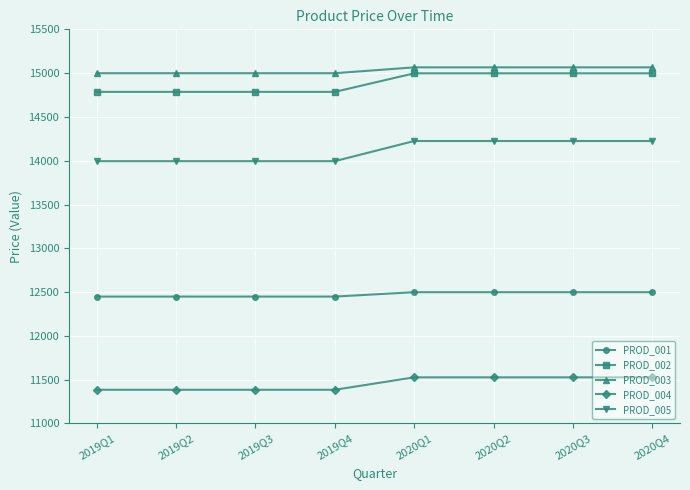

Is this an area chart (filled region under the line)?

No